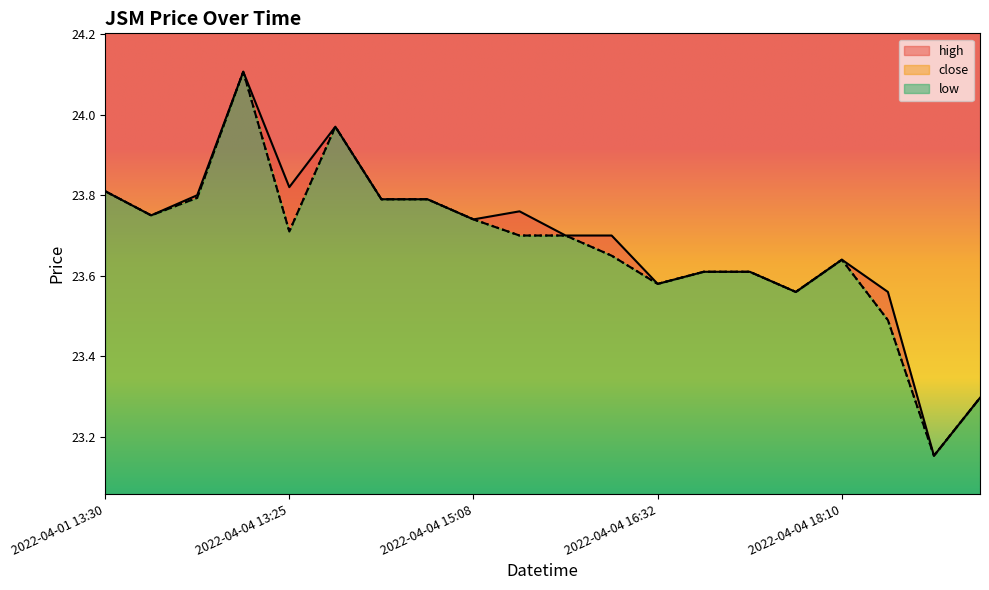

What is the minimum value shown in the chart?

23.2